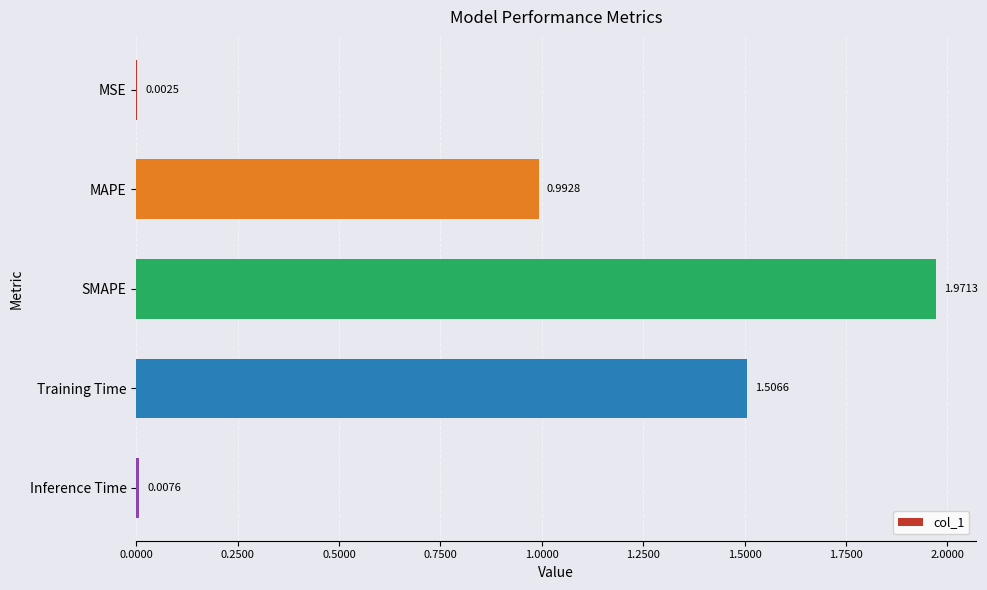

What is the sum of all values?

4.5